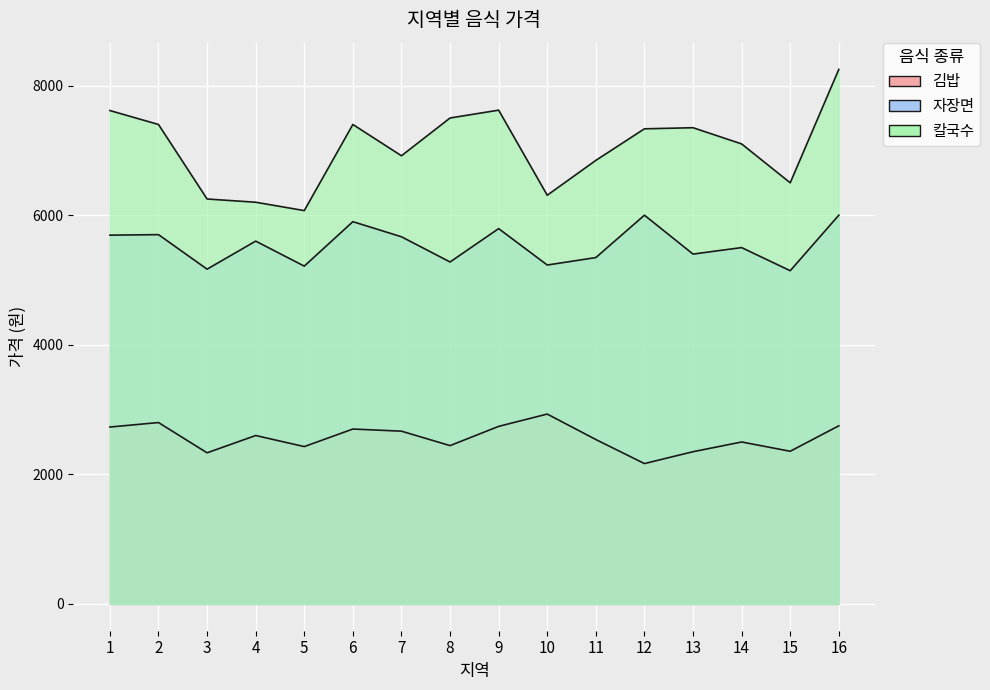

What are all the series names shown in the legend?

김밥, 자장면, 칼국수